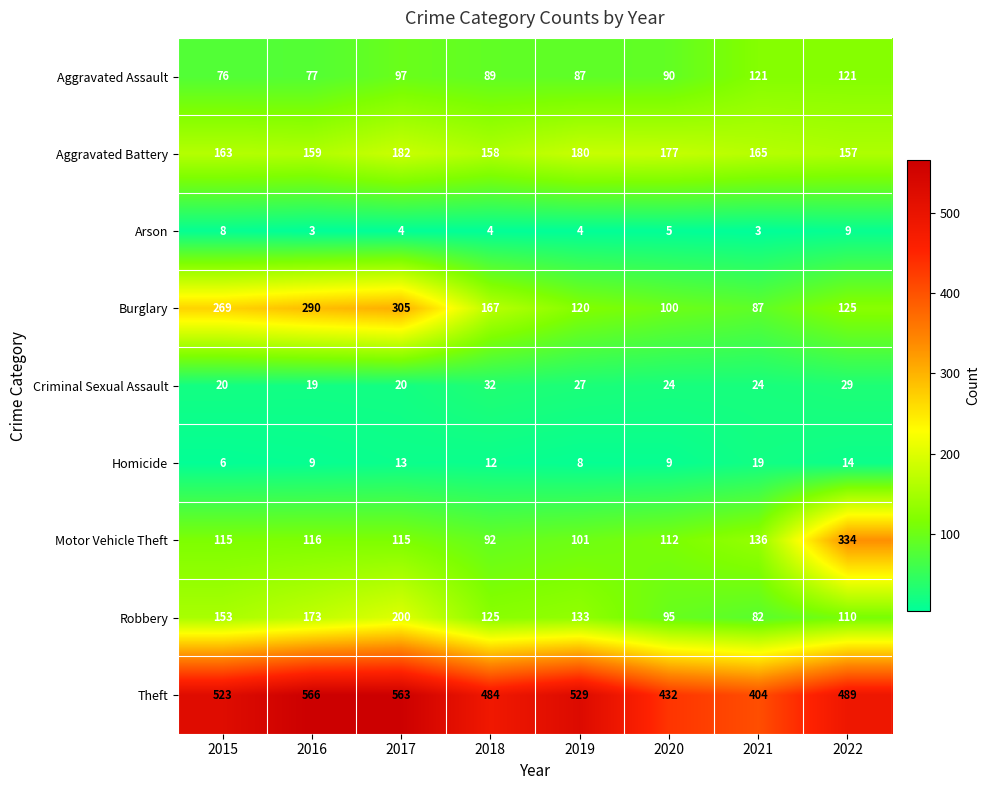

At 2017, list the series in order from largest to smallest.

Theft, Burglary, Robbery, Aggravated Battery, Motor Vehicle Theft, Aggravated Assault, Criminal Sexual Assault, Homicide, Arson